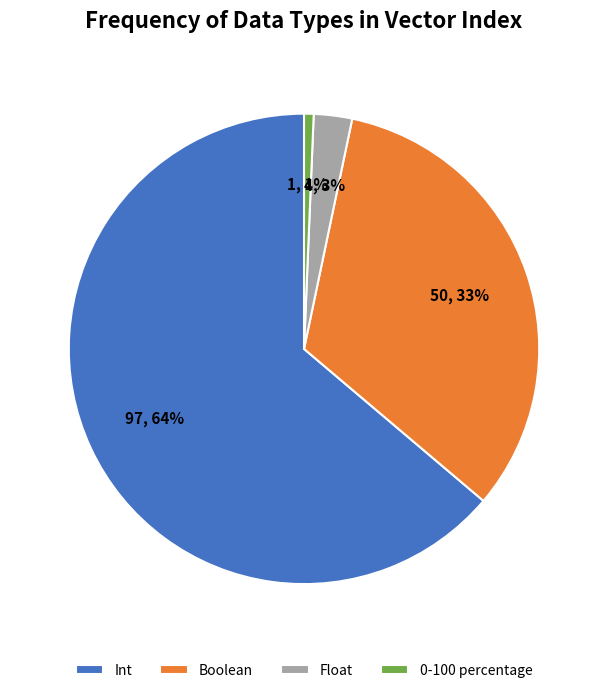

Which category has the smallest portion of the pie?

0-100 percentage